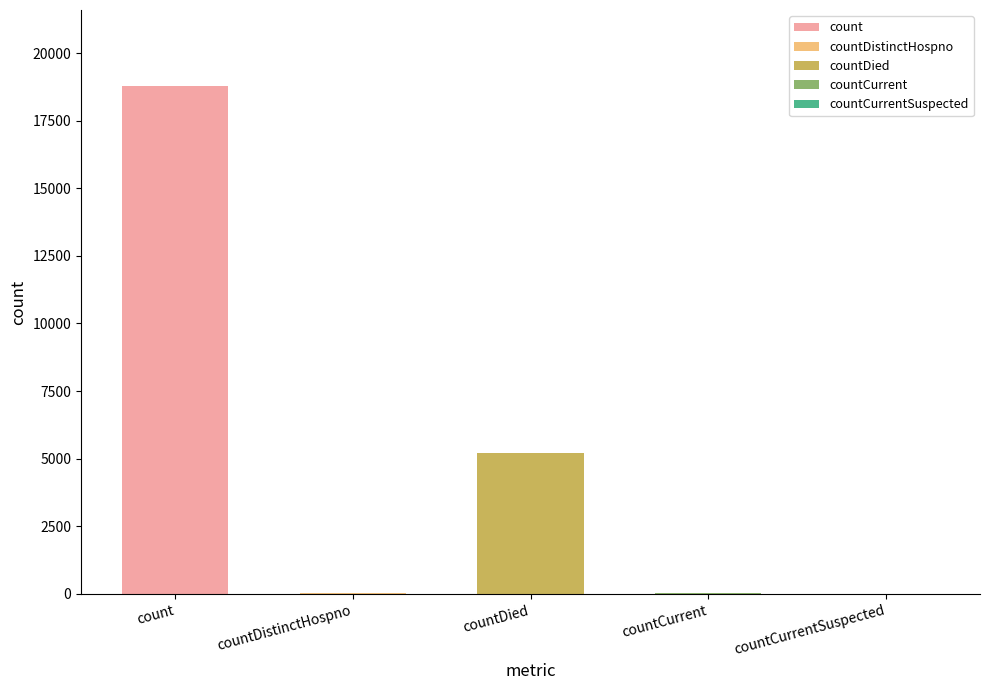

What position from the left is countCurrent?

4